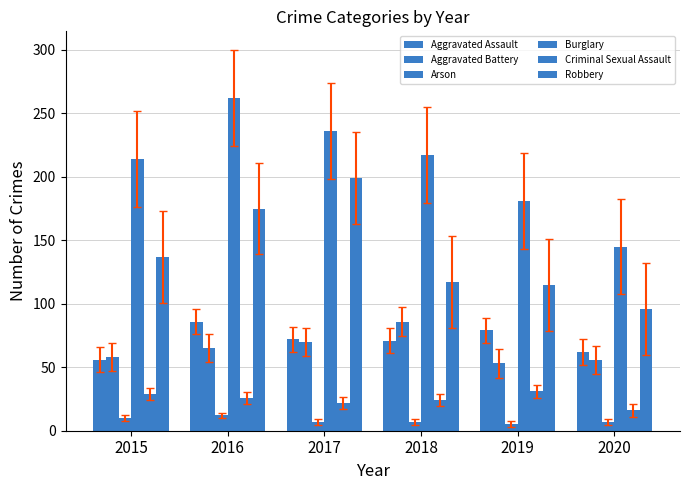

Rank the series by their maximum value, from lowest to highest.

Arson, Criminal Sexual Assault, Aggravated Assault, Aggravated Battery, Robbery, Burglary